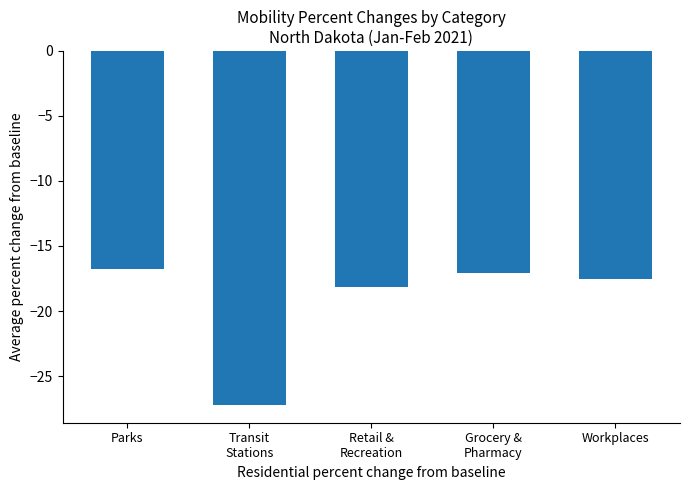

What is the label of the 4th bar from the left?

Grocery &
Pharmacy